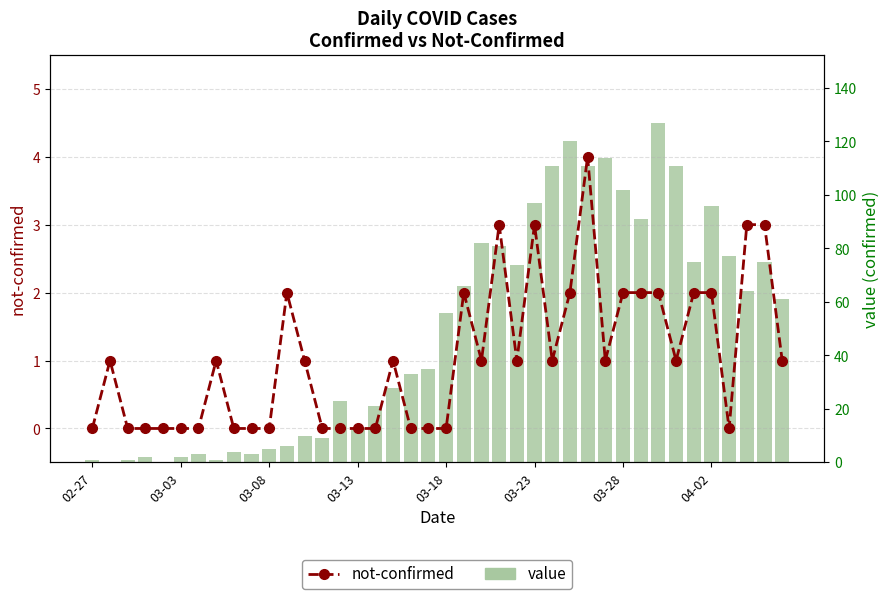

At how many categories does at least one series exceed 104?

6